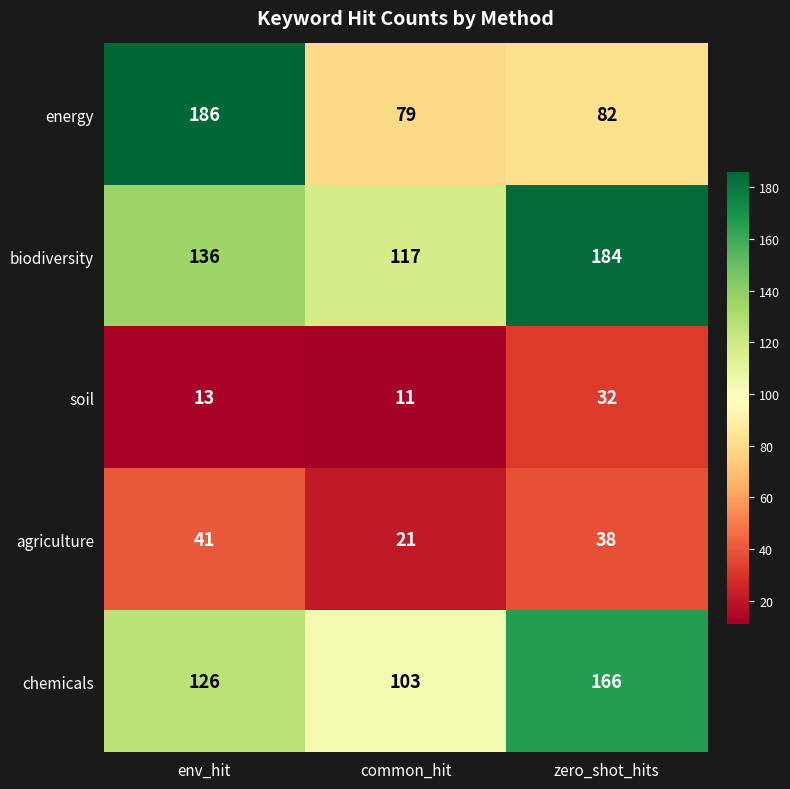

Rank the series by their maximum value, from highest to lowest.

energy, biodiversity, chemicals, agriculture, soil